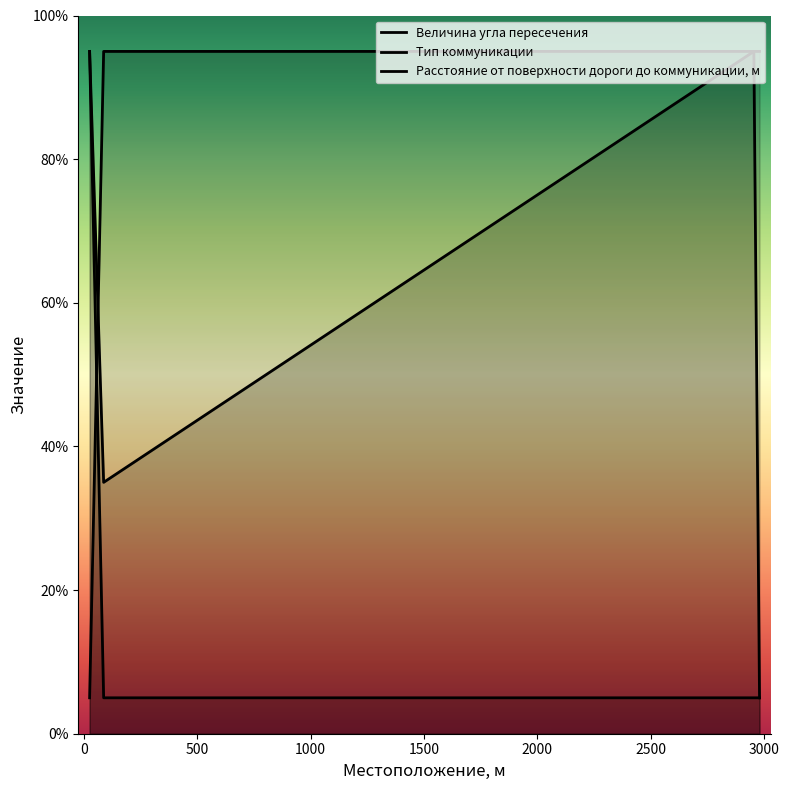

What is the value of the Тип коммуникации point at the 1st from the left?

95